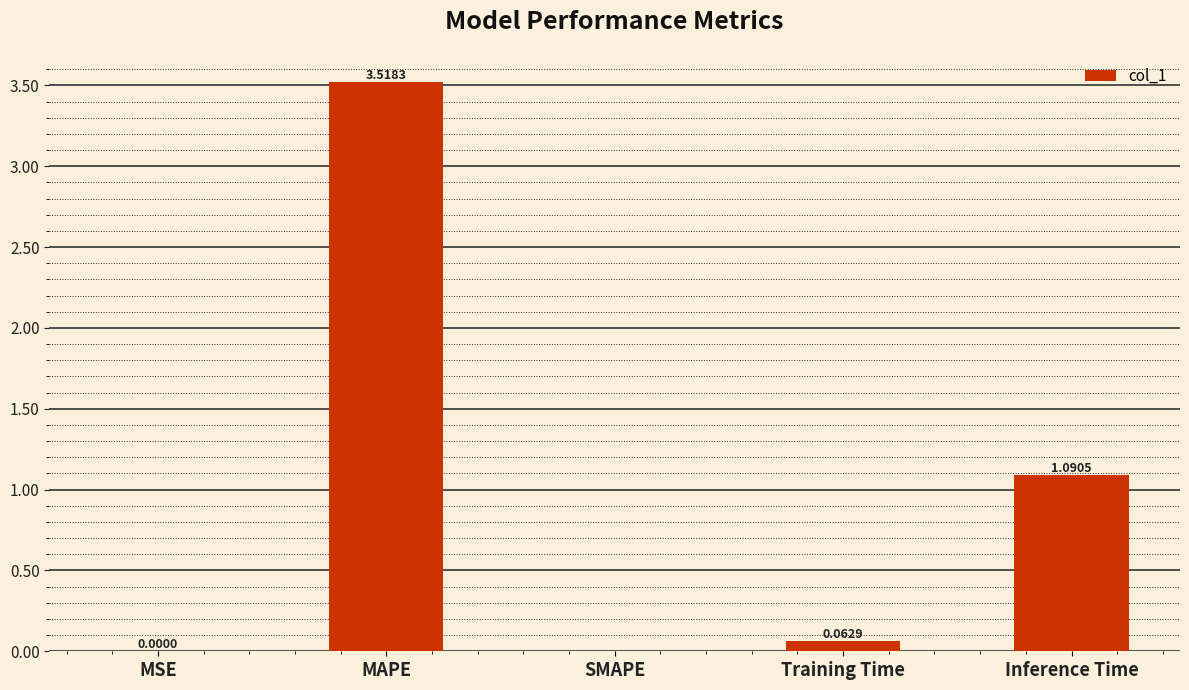

Which label corresponds to the largest value in the chart?

MAPE